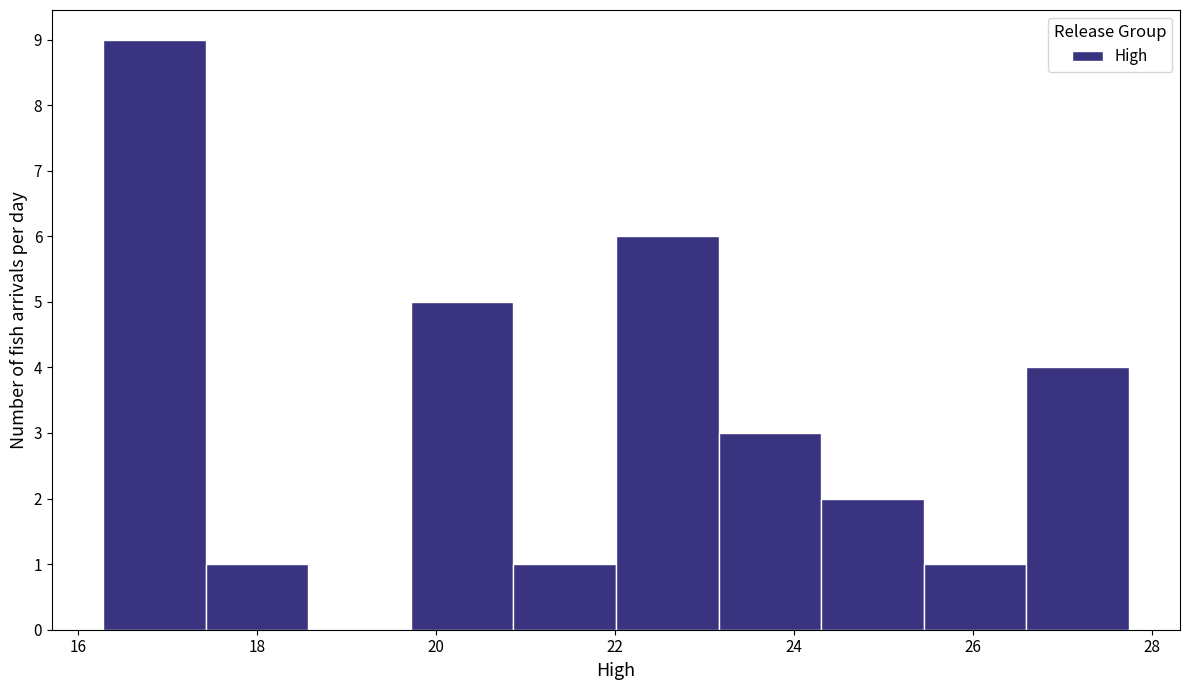

Reading left to right, list every bar in this chart as the range it spans on the x-axis followed by its height. Neither the bar edges nor the heights are printed on the chart, so give them approximately, as read against the axes.

16.2 to 17.4: 9
17.4 to 18.6: 1
18.6 to 19.8: 0
19.8 to 20.8: 5
20.8 to 22.0: 1
22.0 to 23.2: 6
23.2 to 24.4: 3
24.4 to 25.4: 2
25.4 to 26.6: 1
26.6 to 27.8: 4